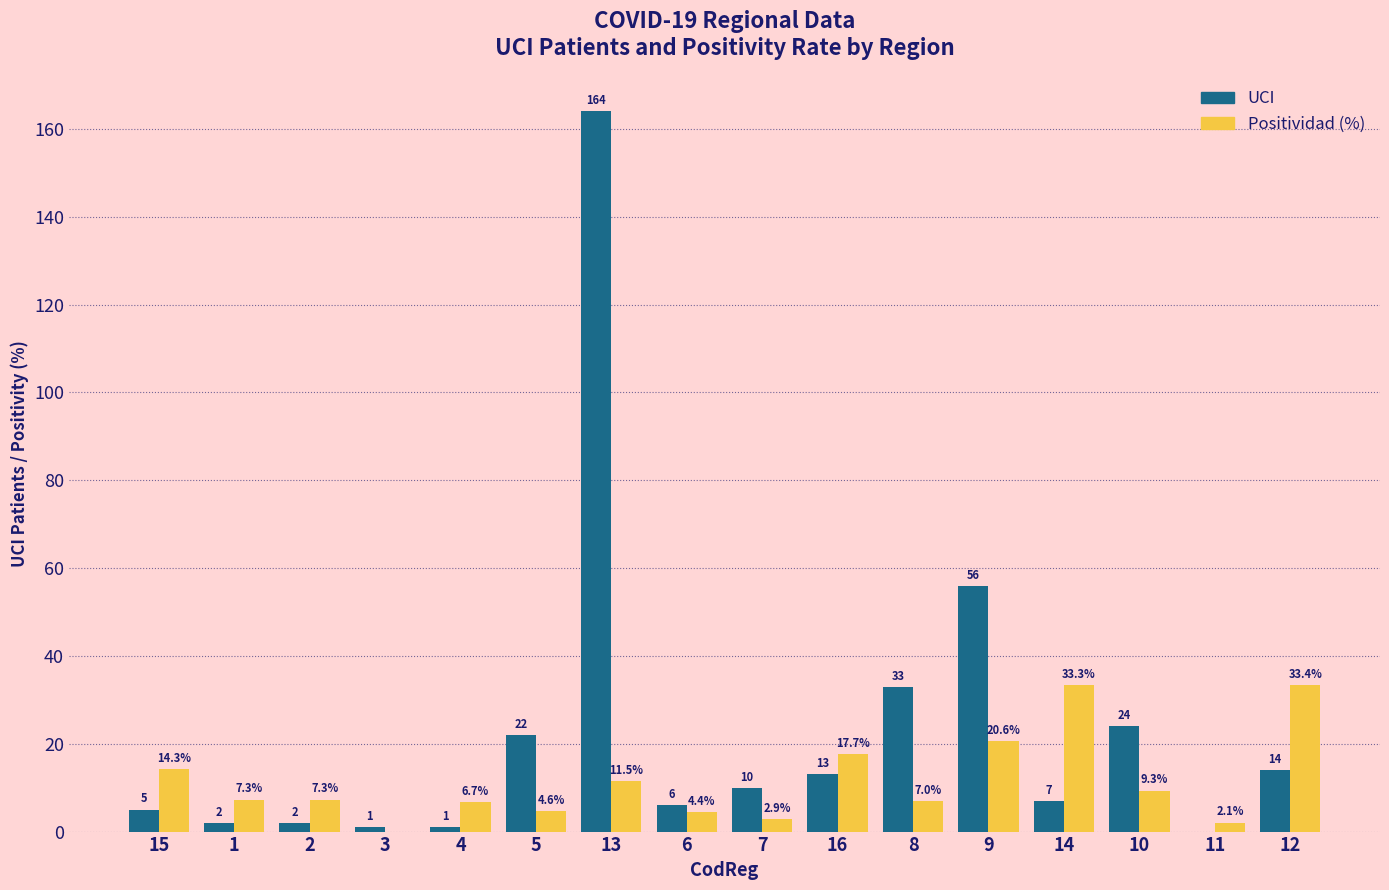

How many values in the Positividad (%) series exceed 7?

9